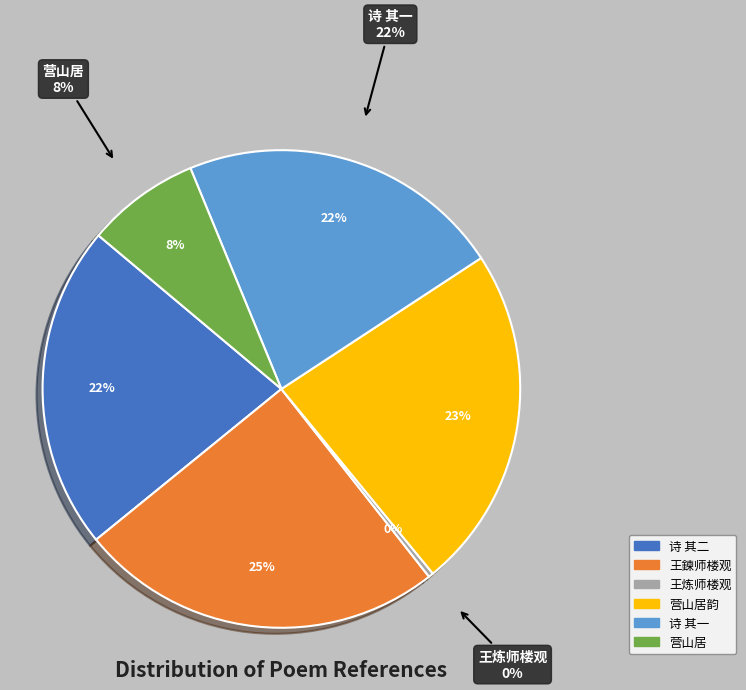

To the nearest percent, what is the average slice percentage?

17%